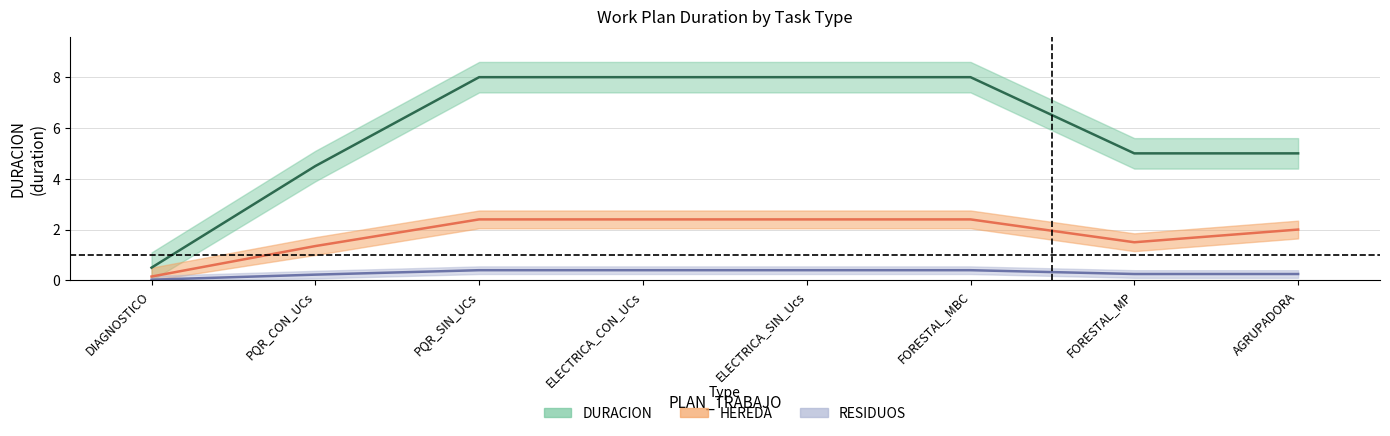

How many lines are shown in the chart?

3